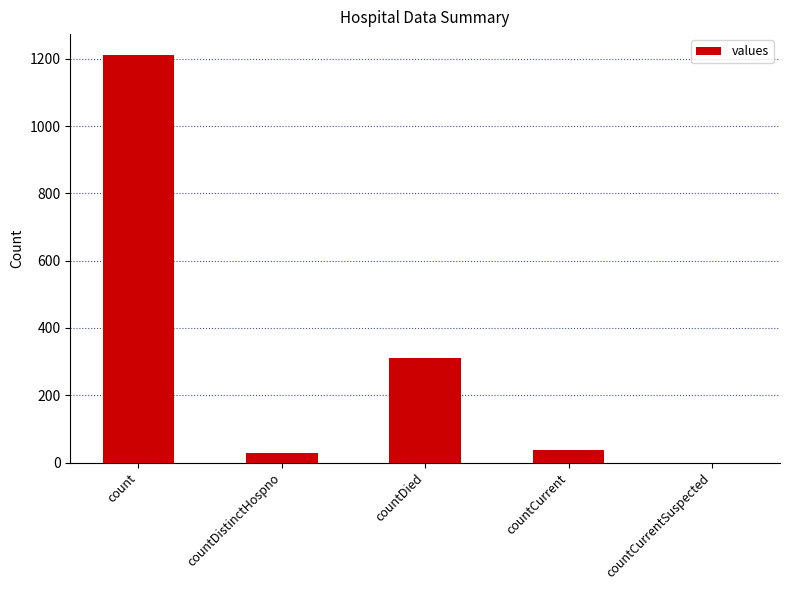

What is the sum of the values at countCurrent and countDistinctHospno?

64